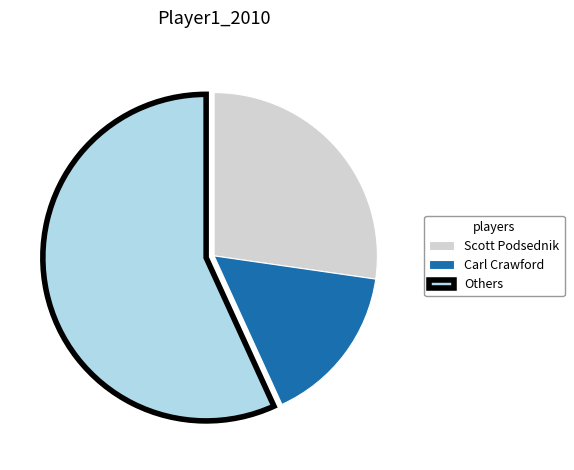

Which slice represents more than half of the pie?

Others